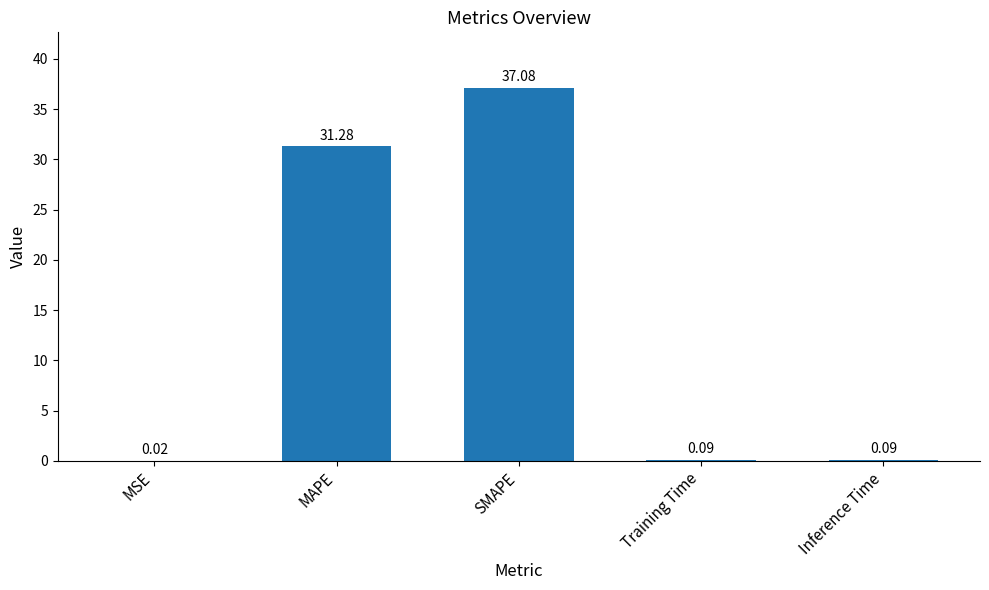

What is the change in value from MAPE to Training Time?

-31.2